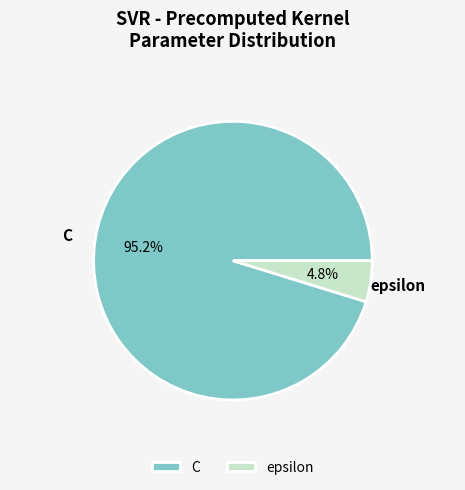

The epsilon slice represents 5% of the pie. True or false?

True